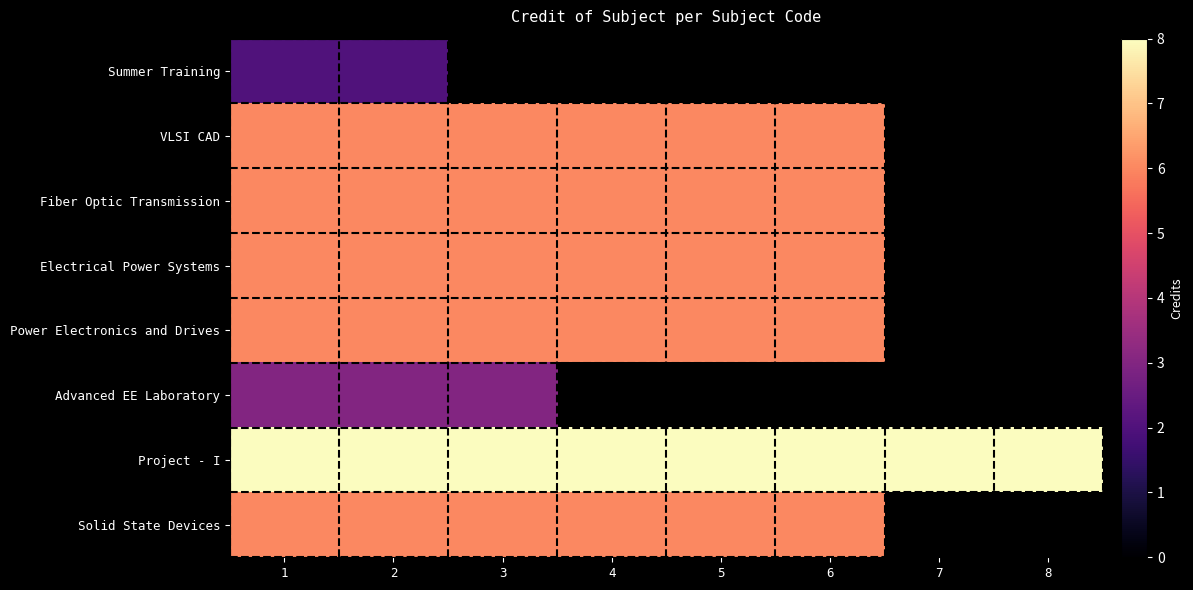

What is the sum of the Electrical Power Systems values at 1 and 5?

12.0